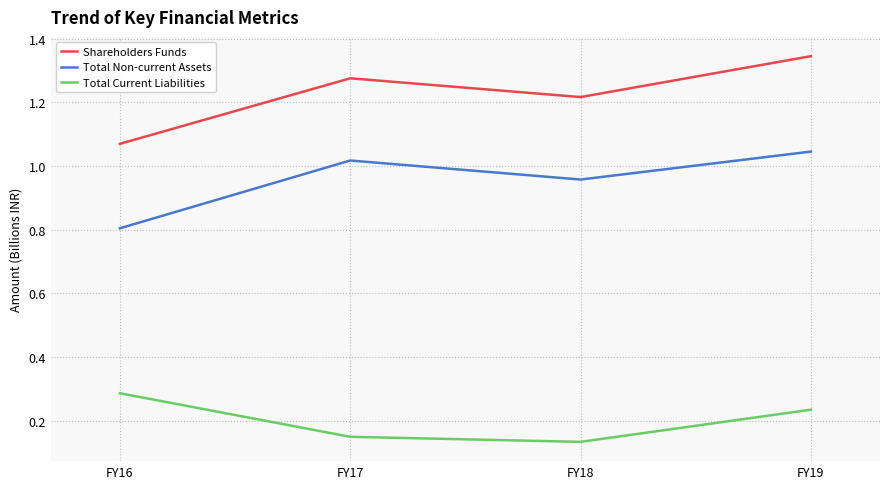

At which category is the sum across all series the highest?

FY19